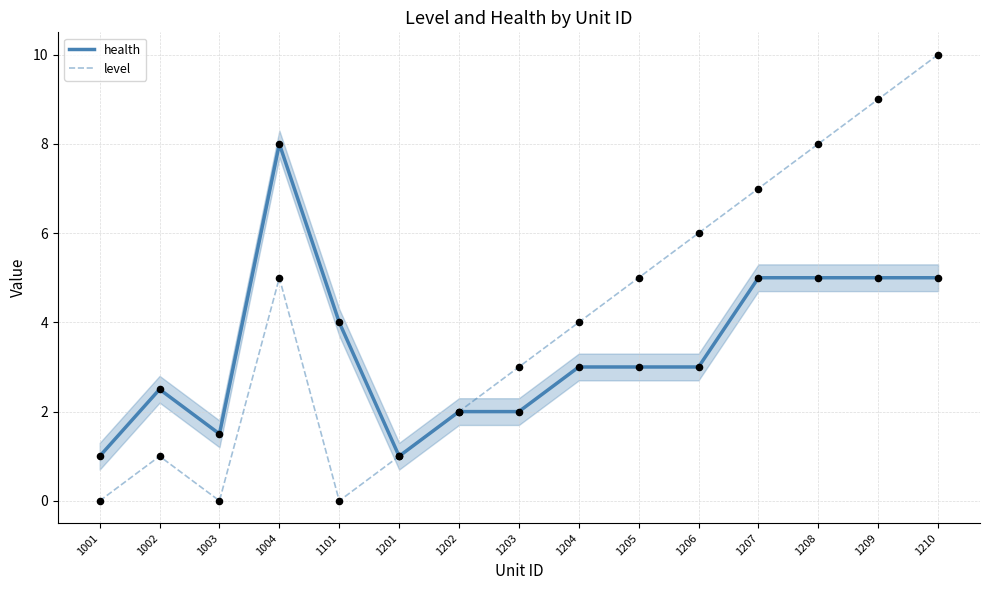

What are all the series names shown in the legend?

health, level